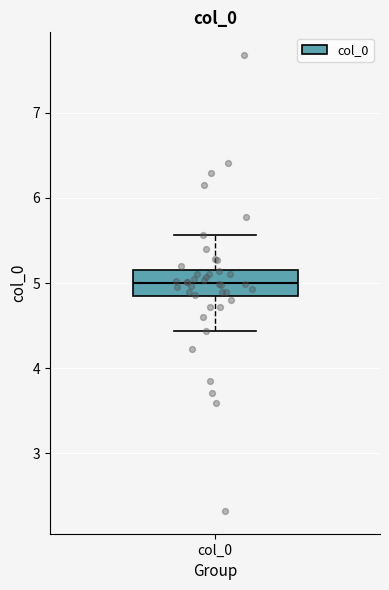

Read this box plot against the y-axis: the position of the median line, the range covered by the box, and the ends of both whiskers. The values are not printed on the chart, so give them approximately, as read against the axis.

median 5.0, box 4.8 to 5.2, whiskers 4.4 to 5.6